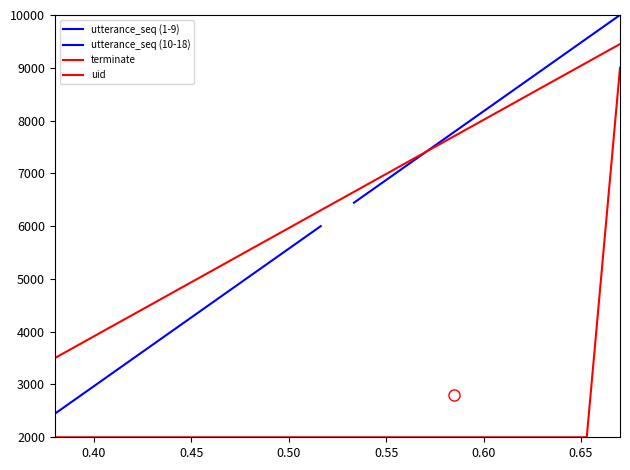

True or false: terminate and utterance_seq intersect in this chart.

False